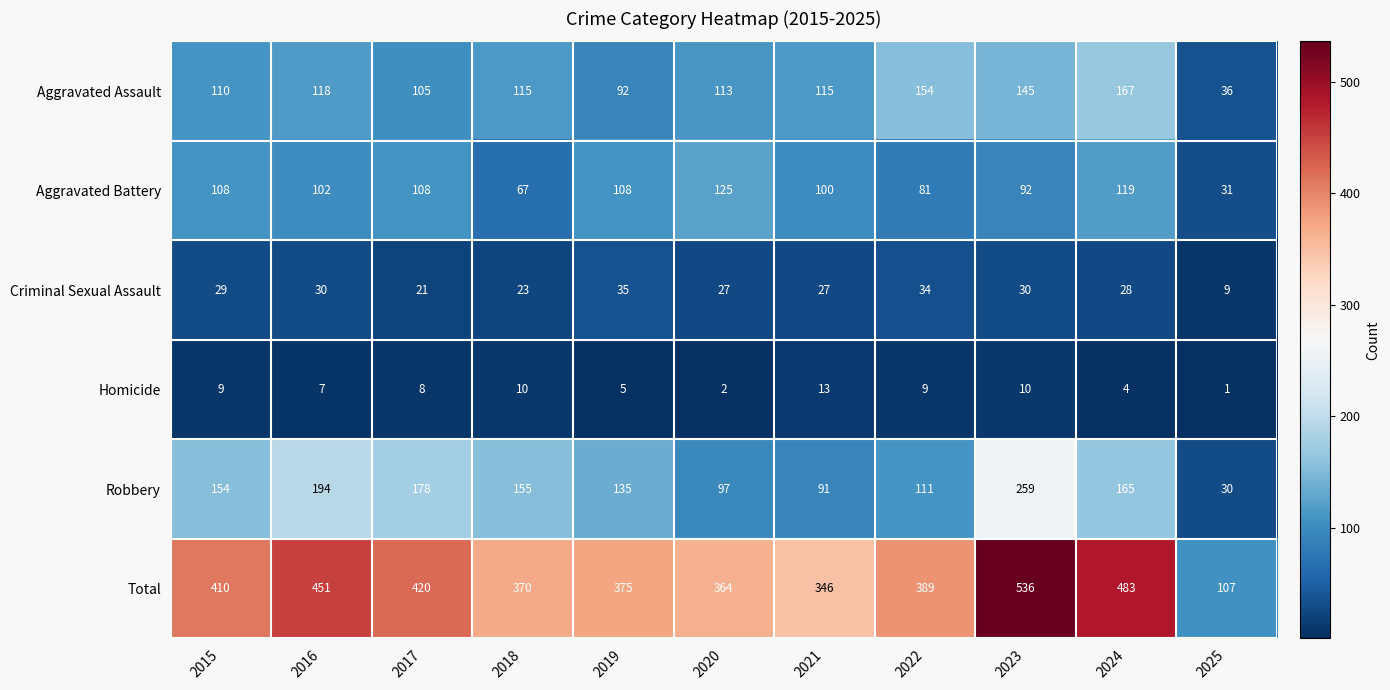

How many data points in Aggravated Battery are less than 102?

5